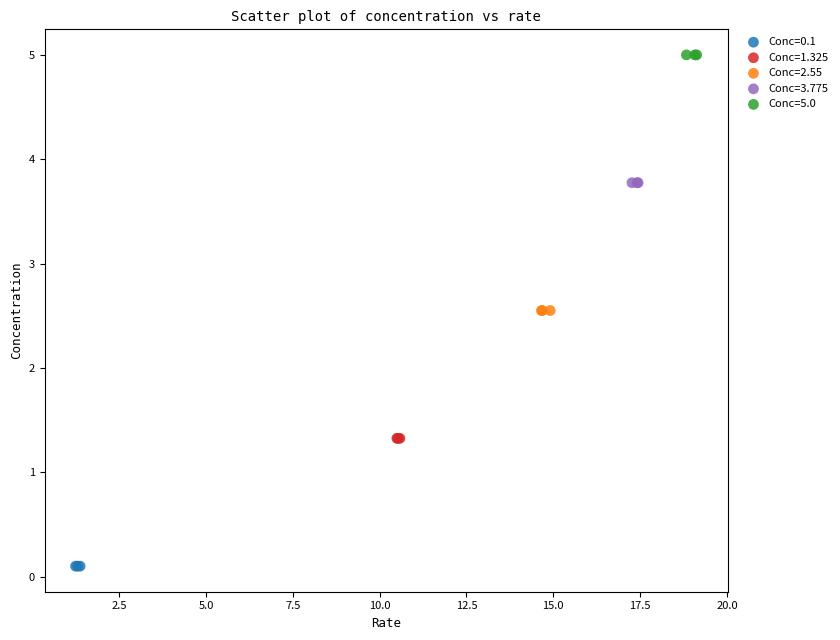

Which series contains the highest Y value?

Conc=5.0